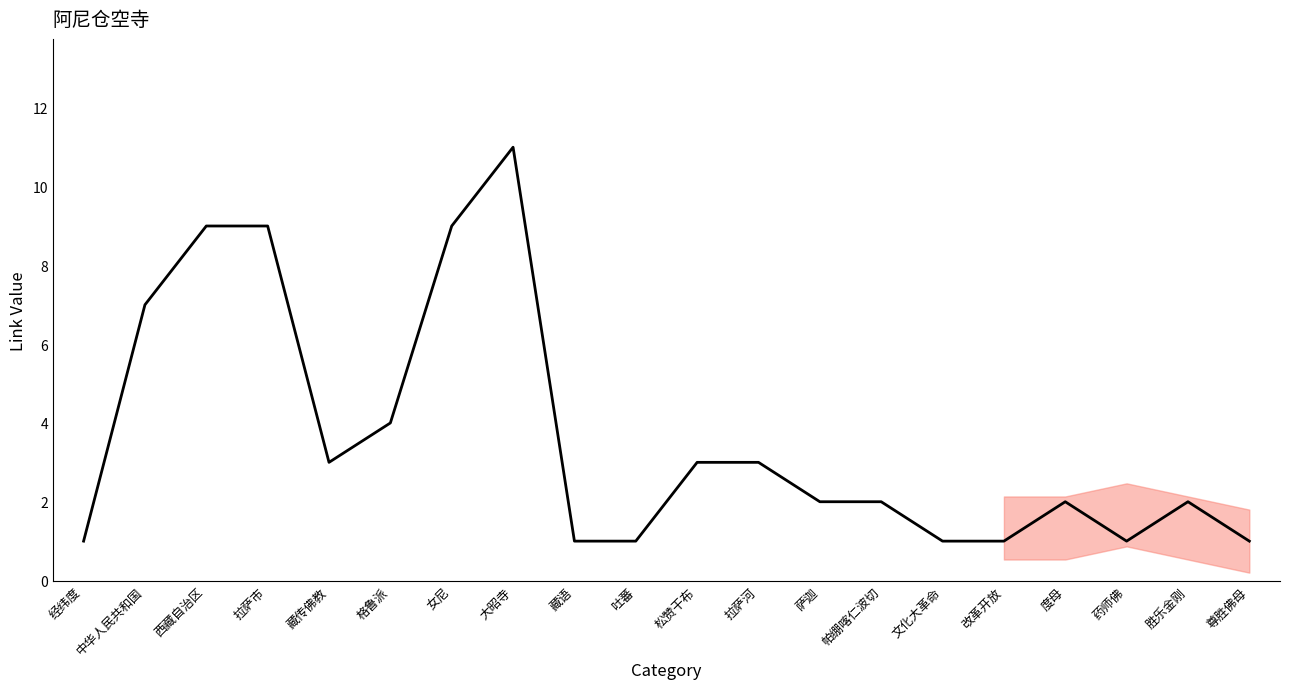

What position from the right is 改革开放?

5